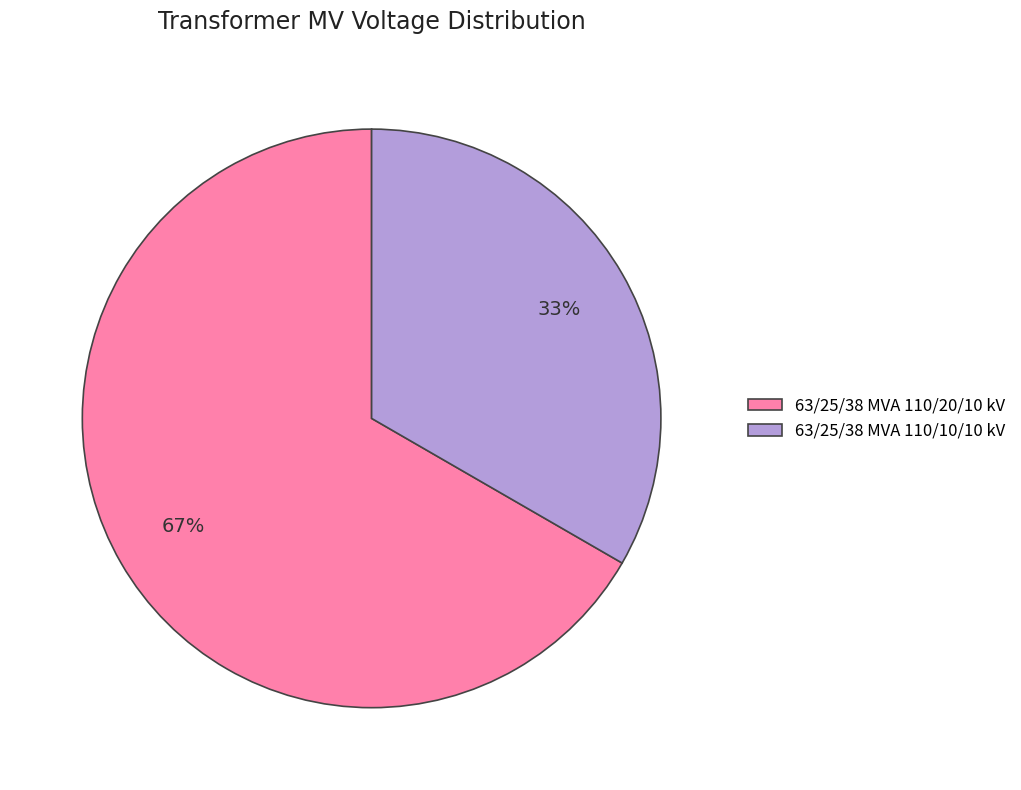

Is it true that 63/25/38 MVA 110/20/10 kV is 78% of the pie?

False